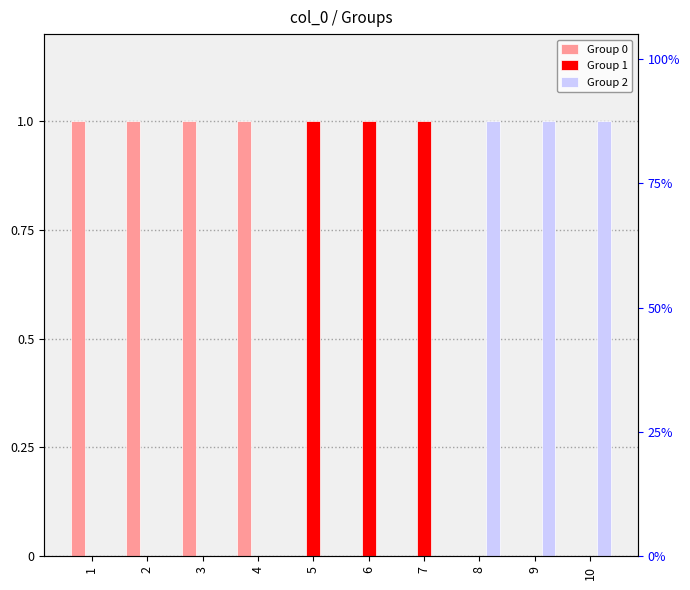

What is the sum of all Group 2 values?

3